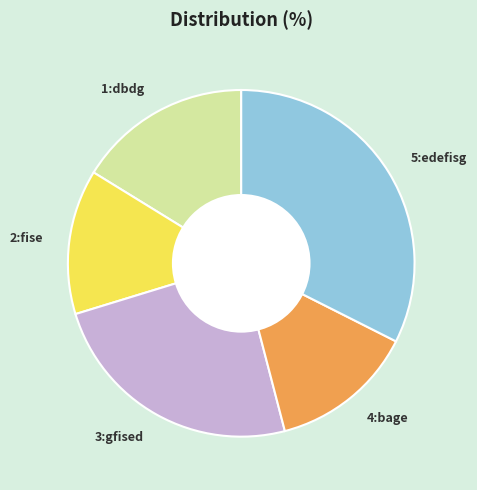

What is the largest slice in the pie chart?

5:edefisg